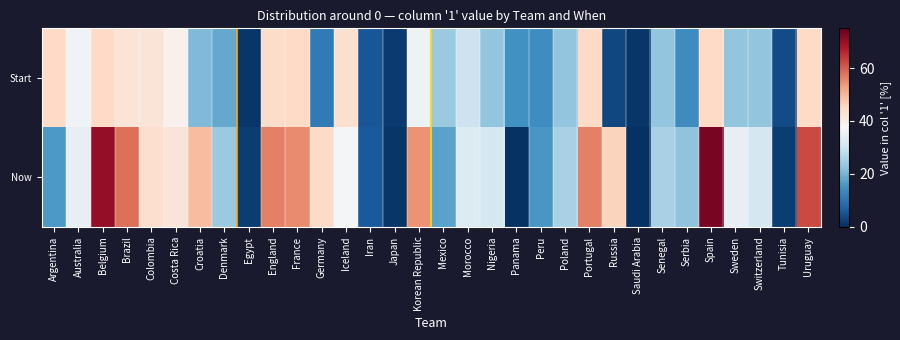

List the series in order of their overall mean, lowest first.

Start, Now